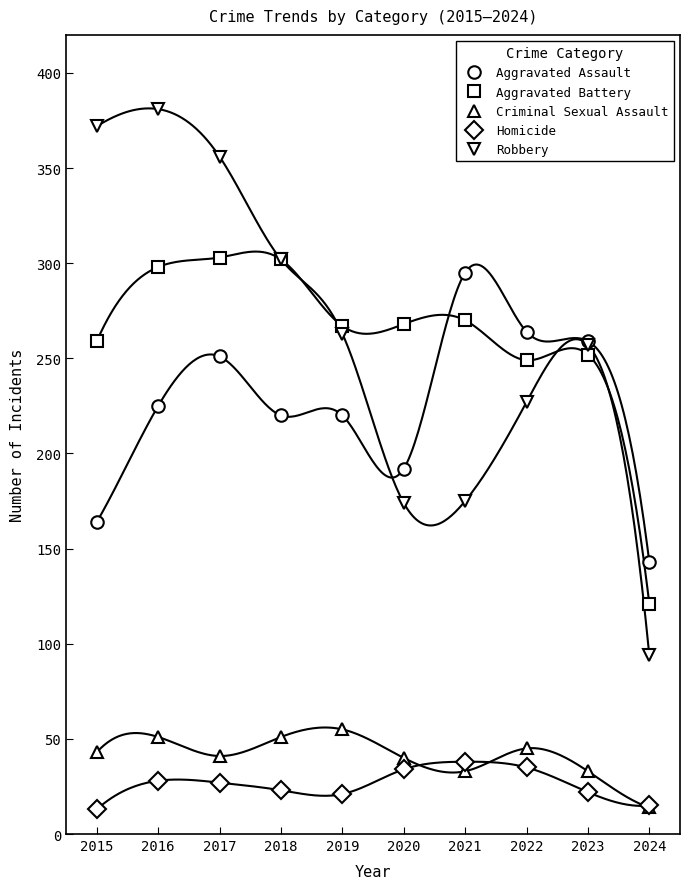

What is the maximum value shown in the chart?

381